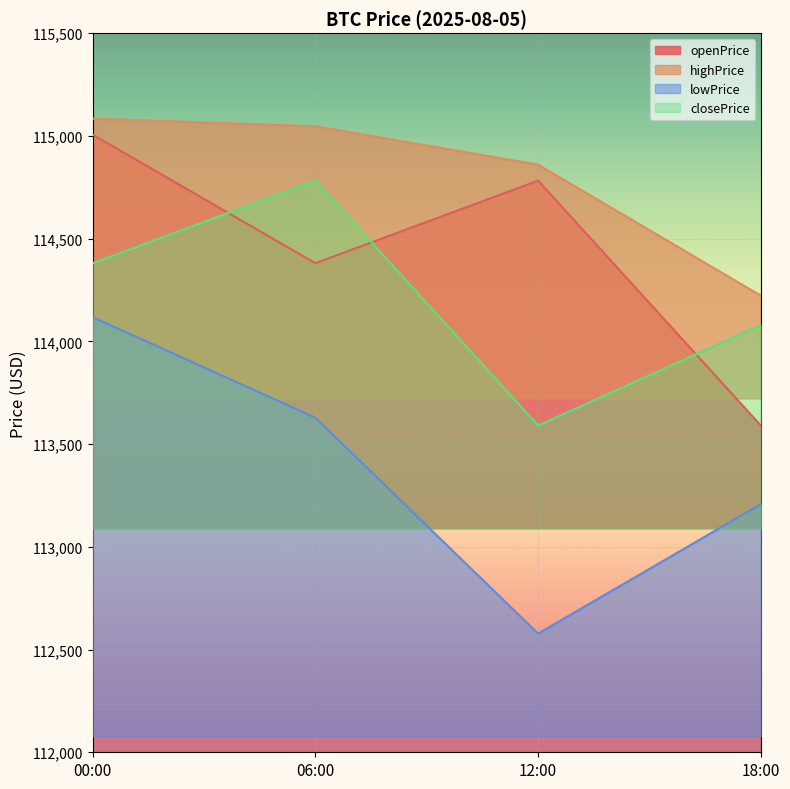

Between 12:00 and 06:00, which is larger?

12:00